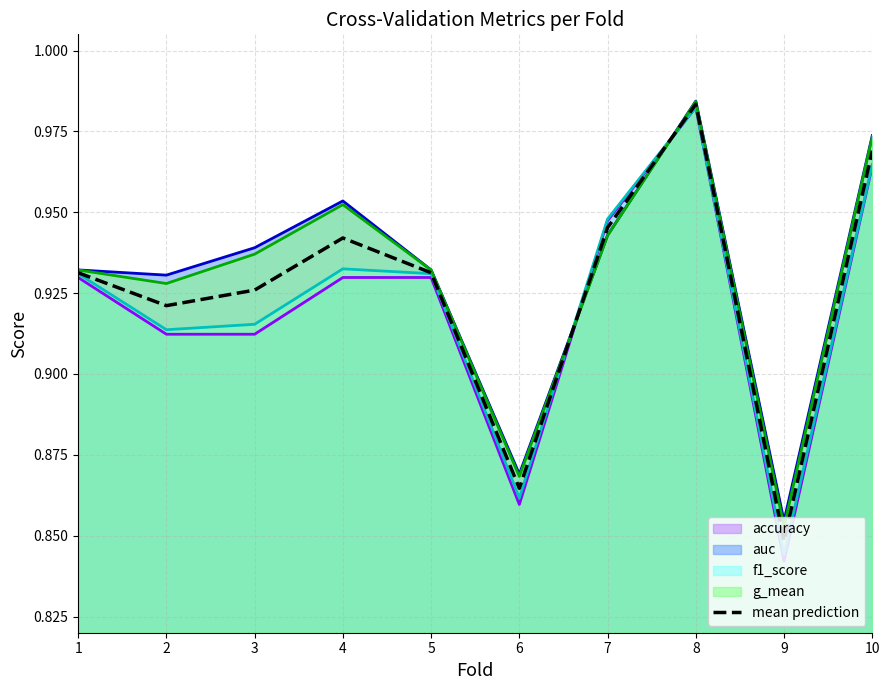

Is it true that accuracy equals 1.2 at 6?

False